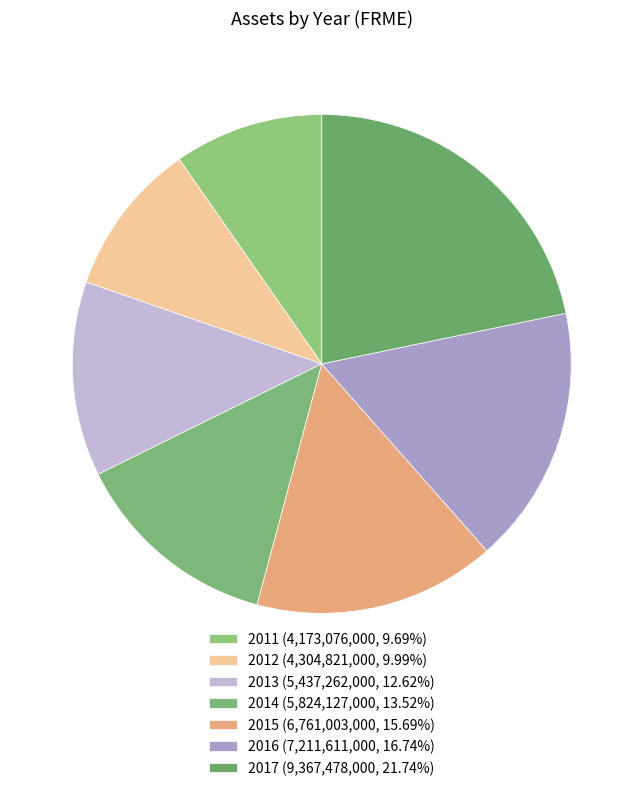

What is the ratio of the value at 2017 to the value at 2012?

2.2